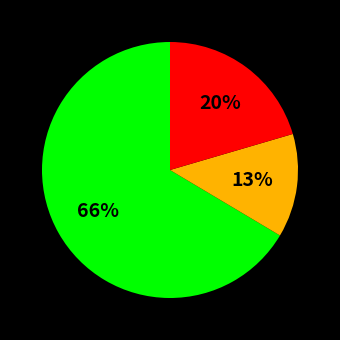

Does any single category account for the majority?

Yes